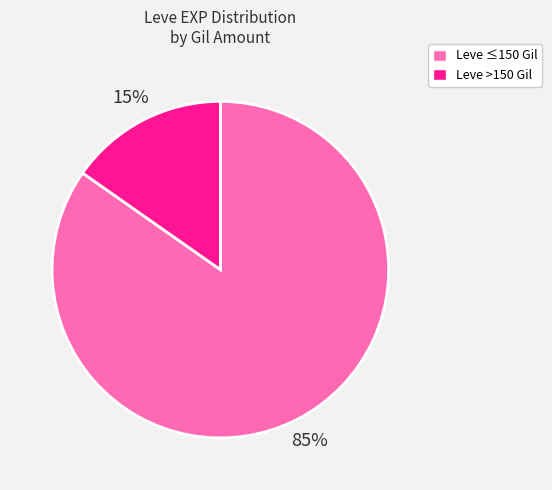

To the nearest percent, what is the average slice percentage?

50%